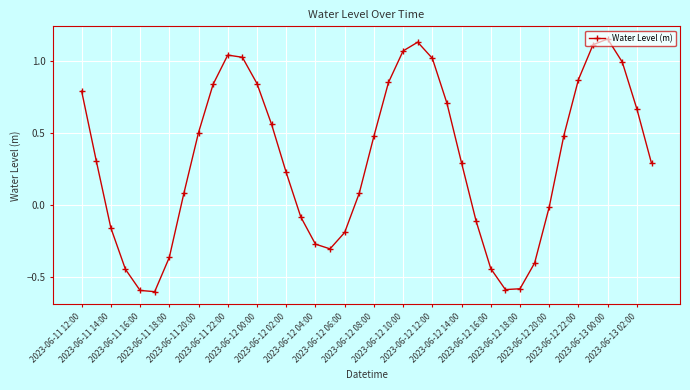

What is the value of the 5th point from the left?

-0.6